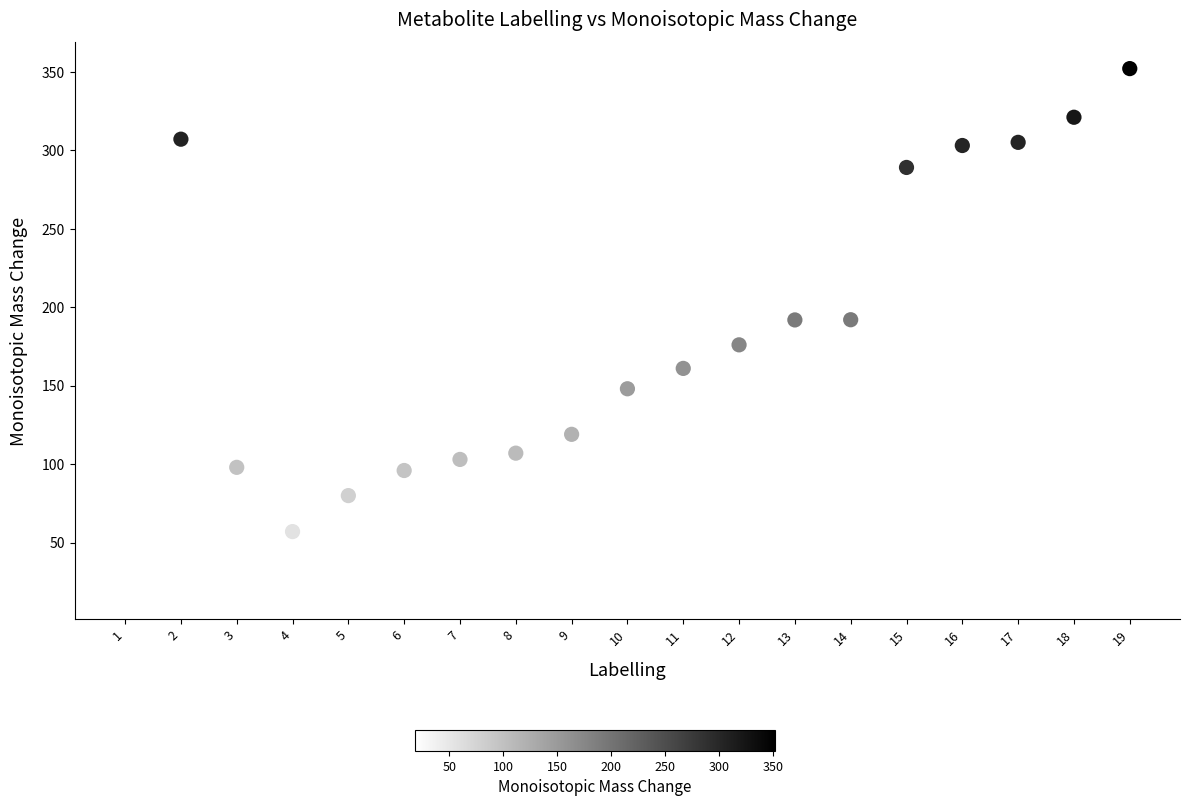

What is the range of X values (max minus min)?

18.0